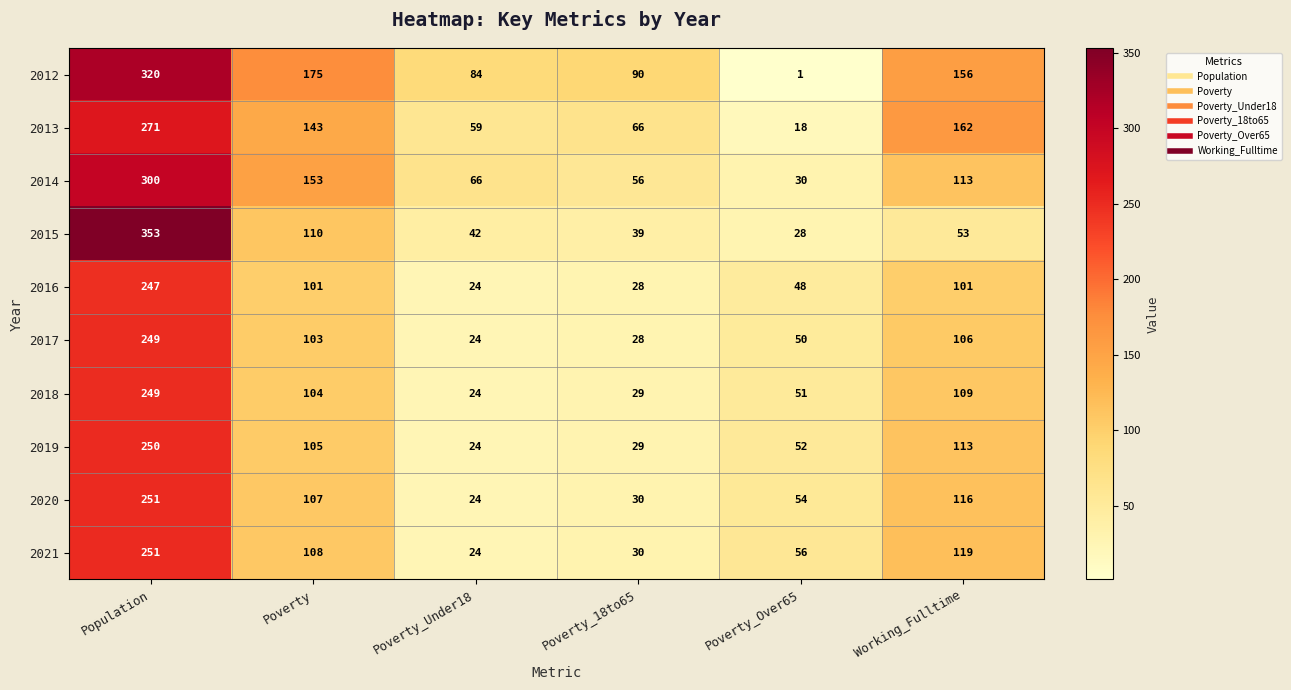

What is the maximum value for 2020?

251